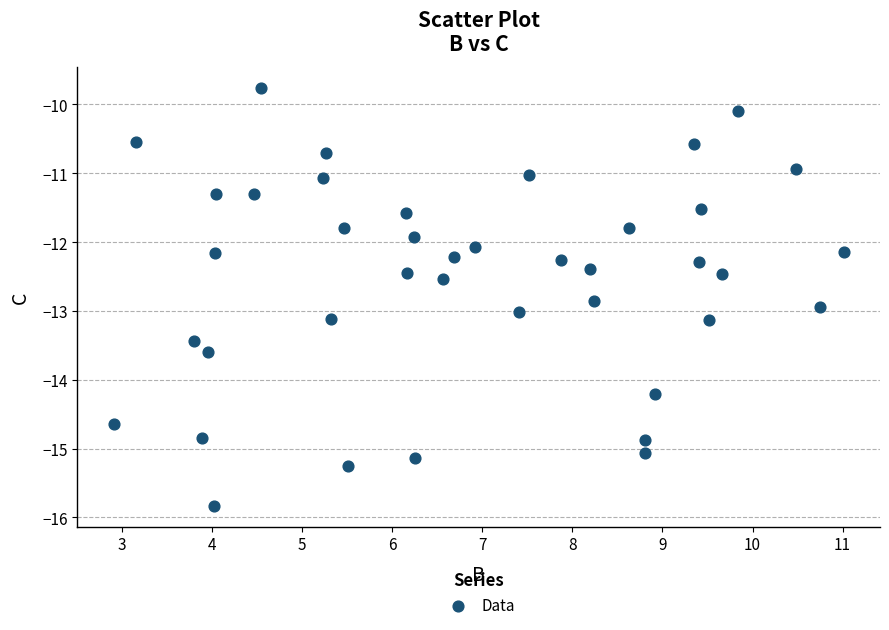

What is the range of X values (max minus min)?

8.1